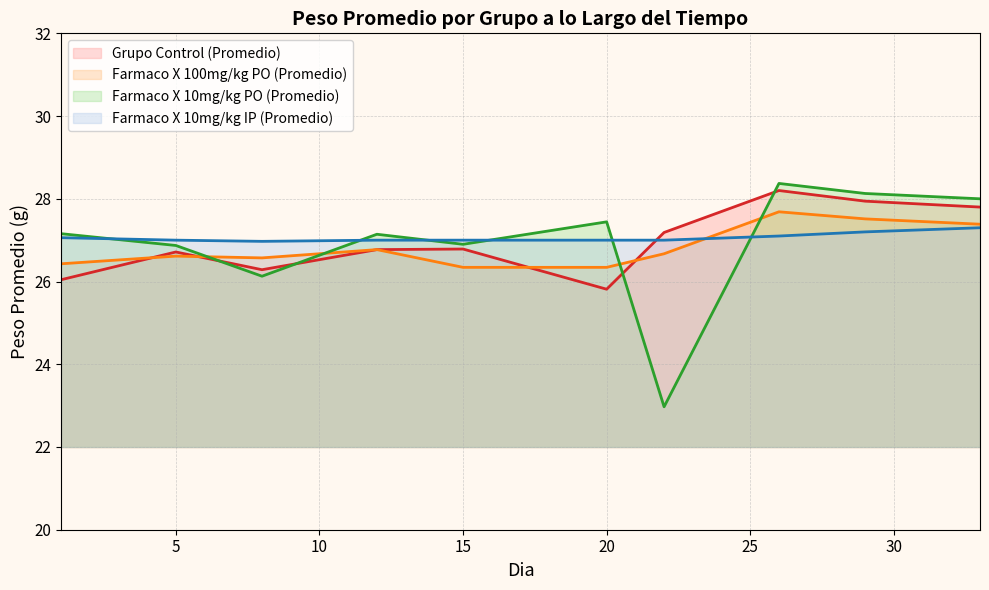

What is the spread (max minus min) of values at 15?

0.7